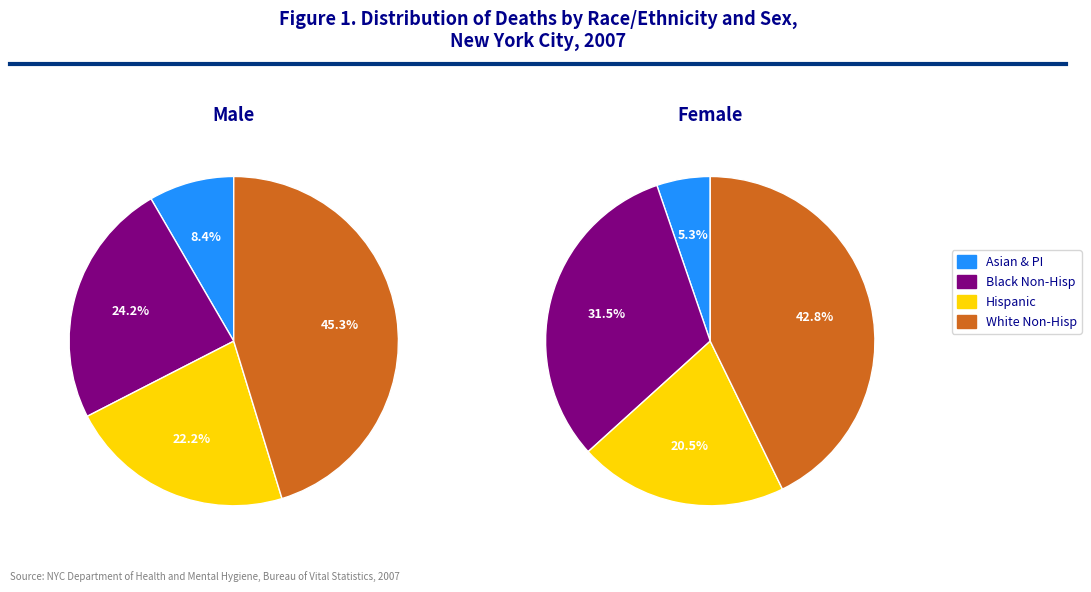

Which category has the biggest portion of the pie?

White Non-Hispanic (M)